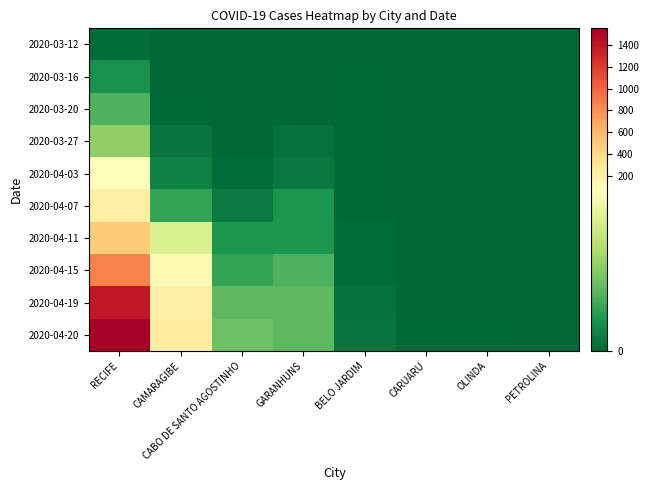

At which category is the sum across all series the highest?

RECIFE